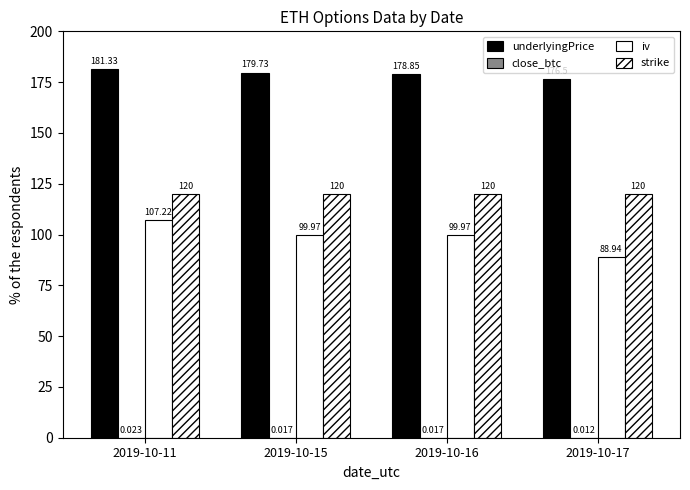

What is the difference between the underlyingPrice values at 2019-10-15 and 2019-10-11?

1.6